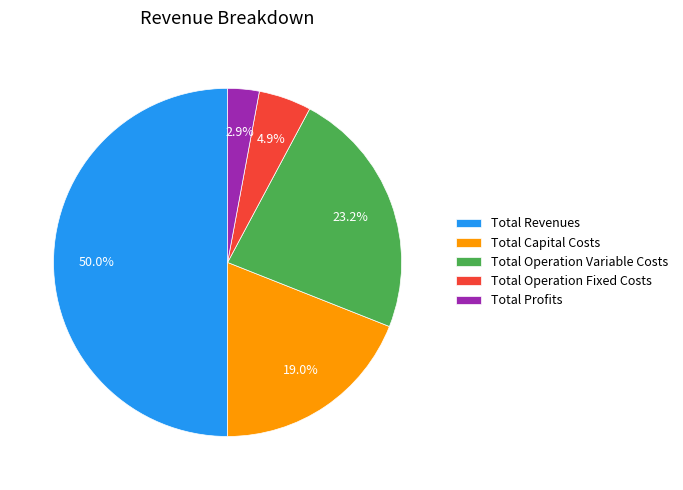

Which slice is the largest?

Total Revenues